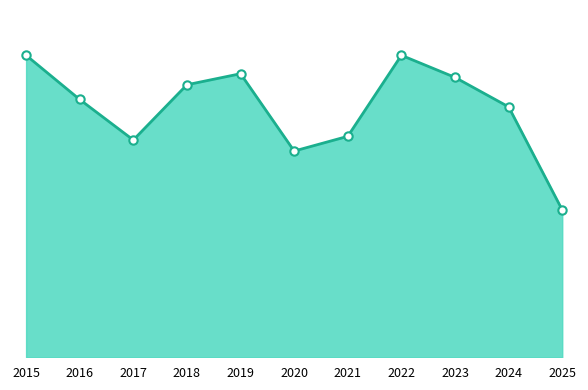

Does the chart have visible grid lines?

No